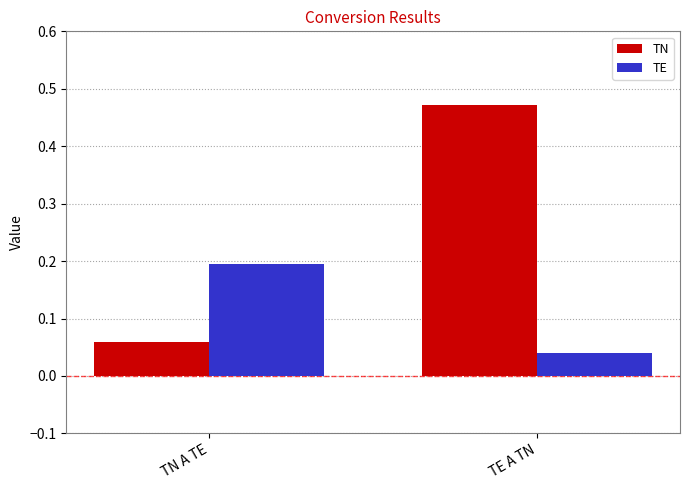

Are the bars horizontal?

No